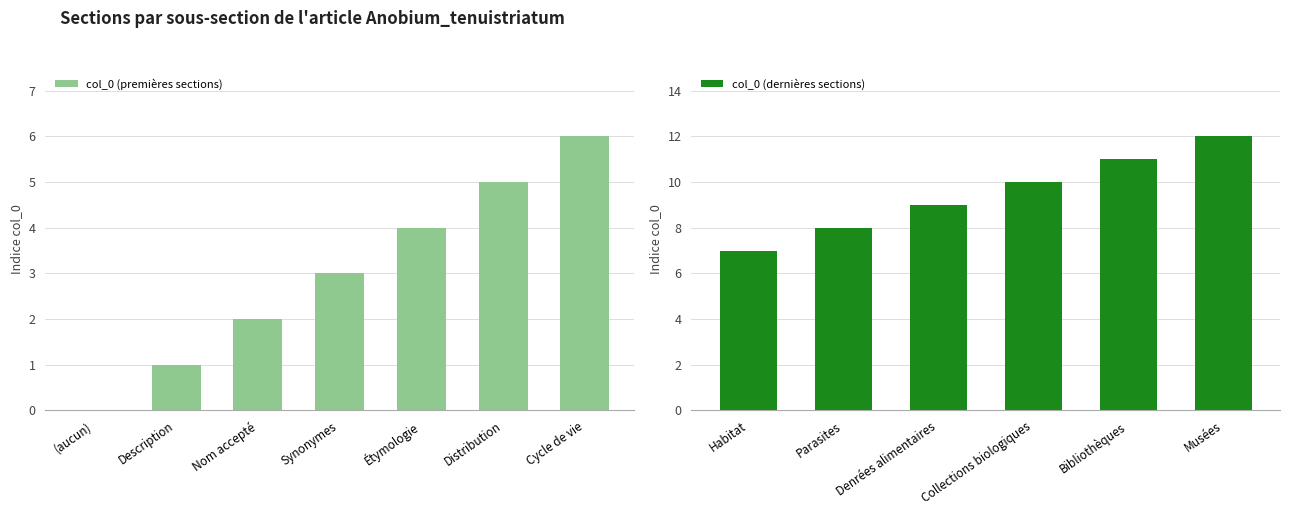

The col_0 (premières sections) series shows -4 at (aucun). True or false?

False